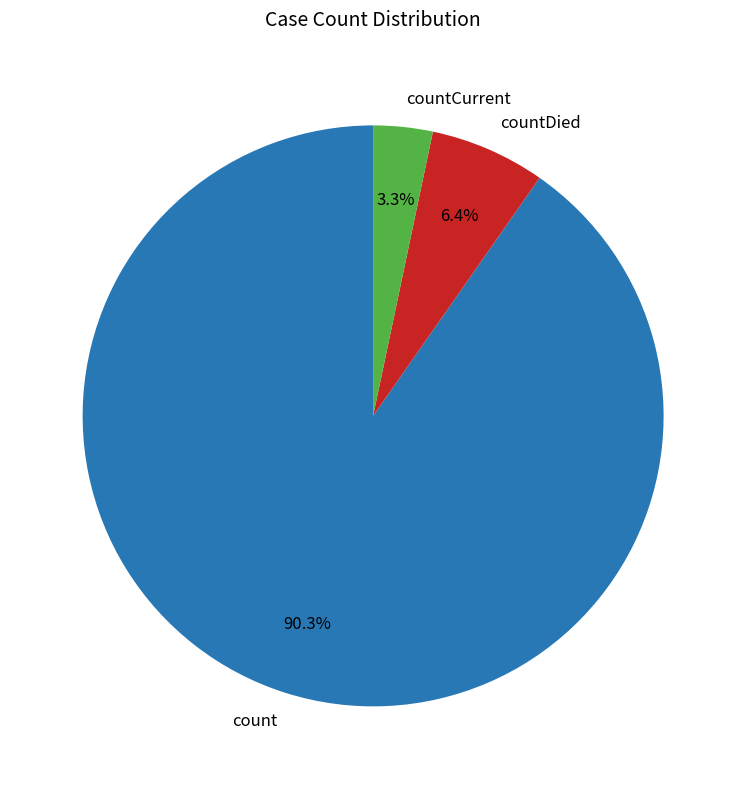

To the nearest percent, what percentage of the pie is count?

90%